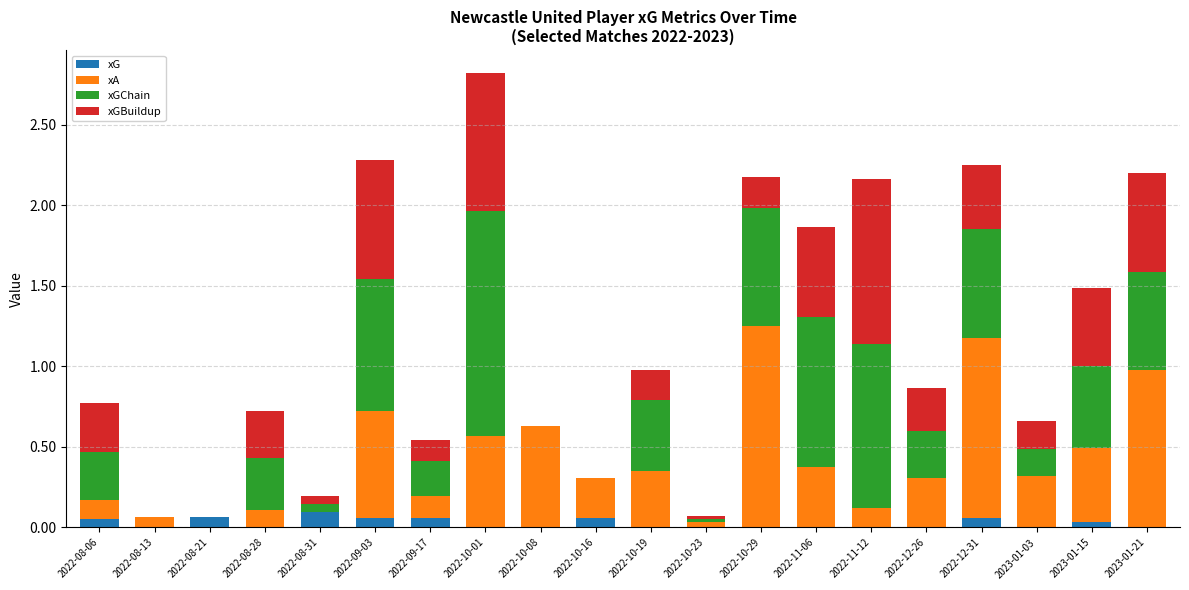

At which category is the sum across all series the highest?

2022-10-01